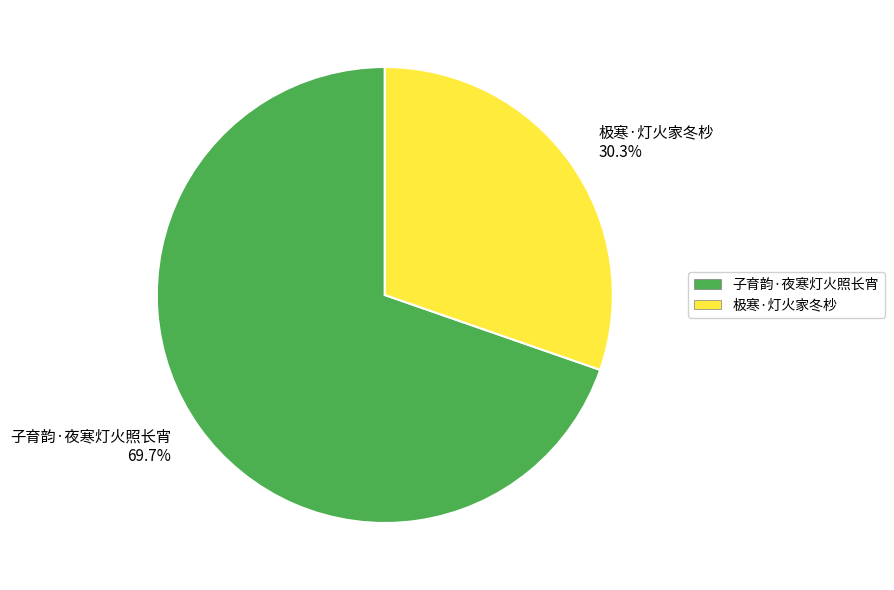

Rank the categories by value from highest to lowest.

子育韵·夜寒灯火照长宵, 极寒·灯火家冬杪